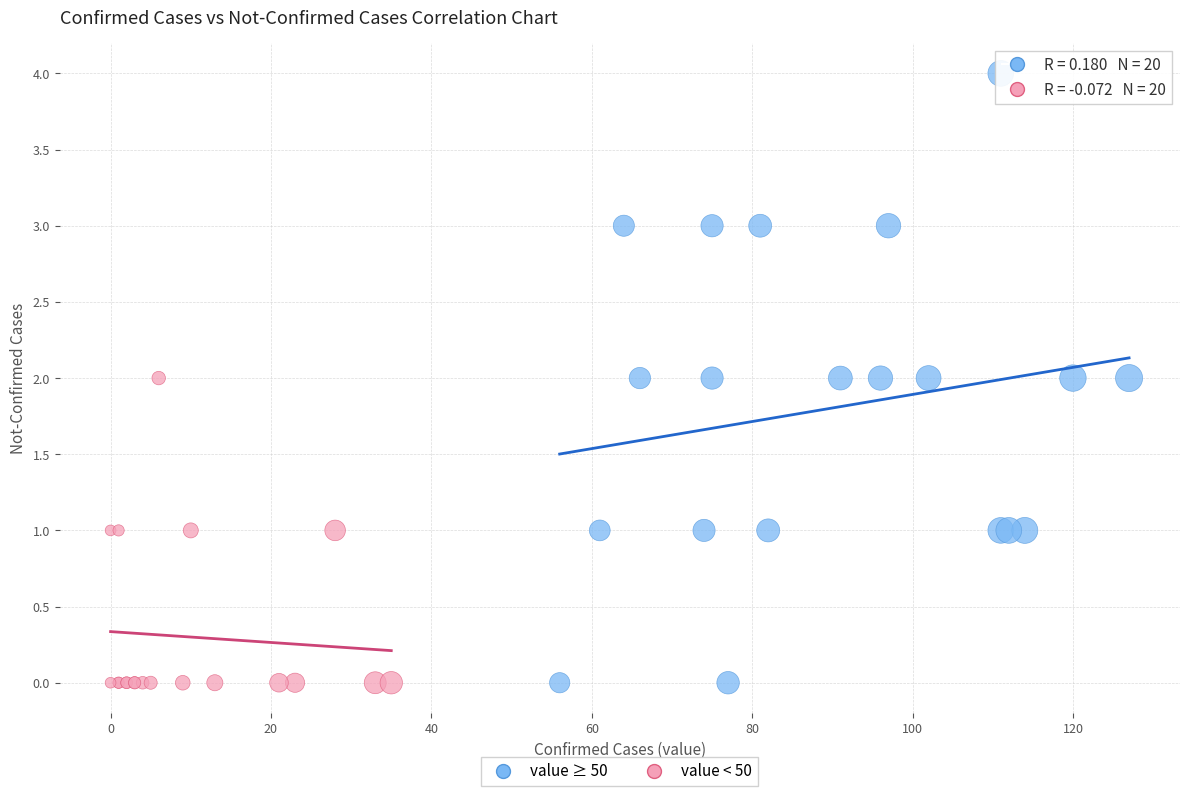

Which series contains the highest Y value?

value ≥ 50